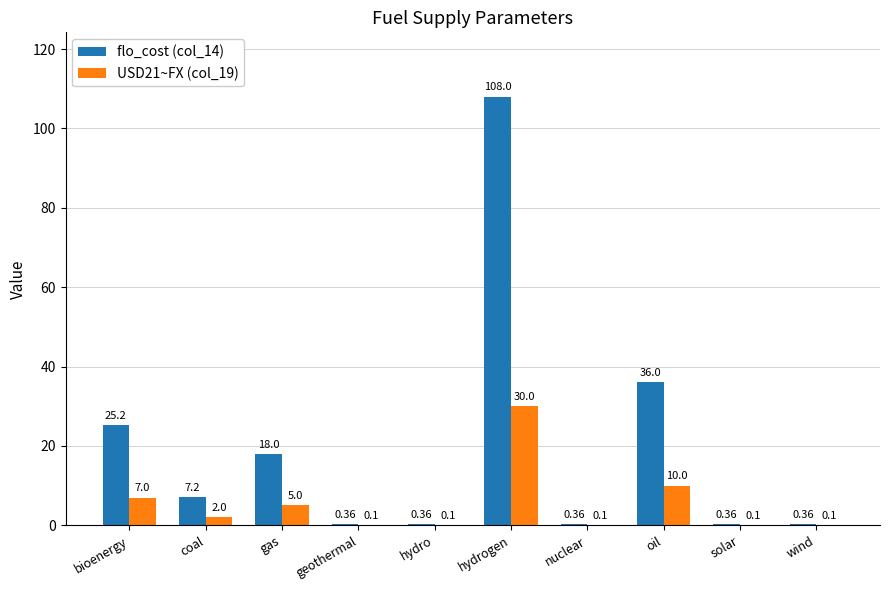

Which series has the largest total across all categories?

flo_cost (col_14)